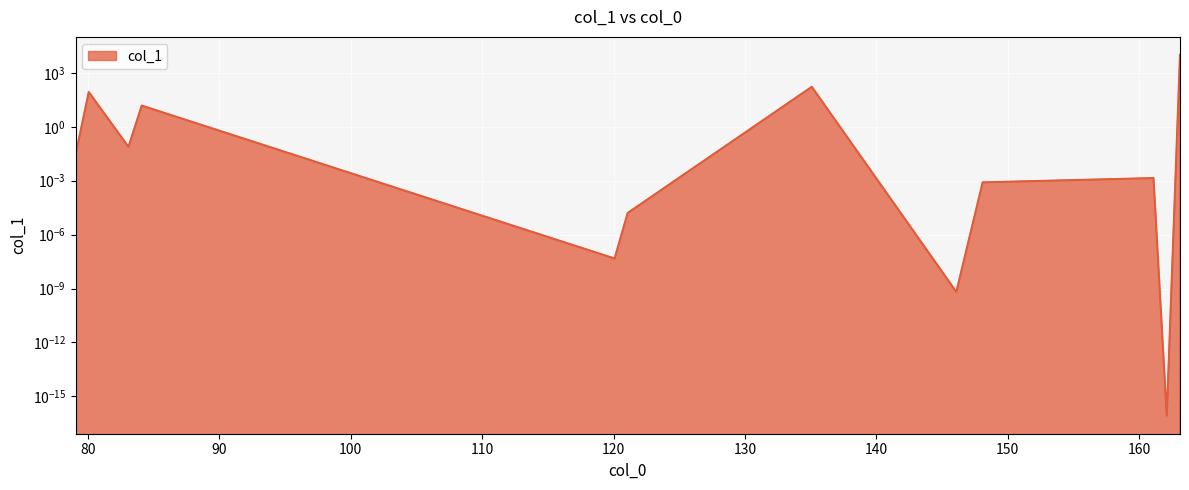

What is the sum of the values at 121.076573 and 135.092223?

167.6